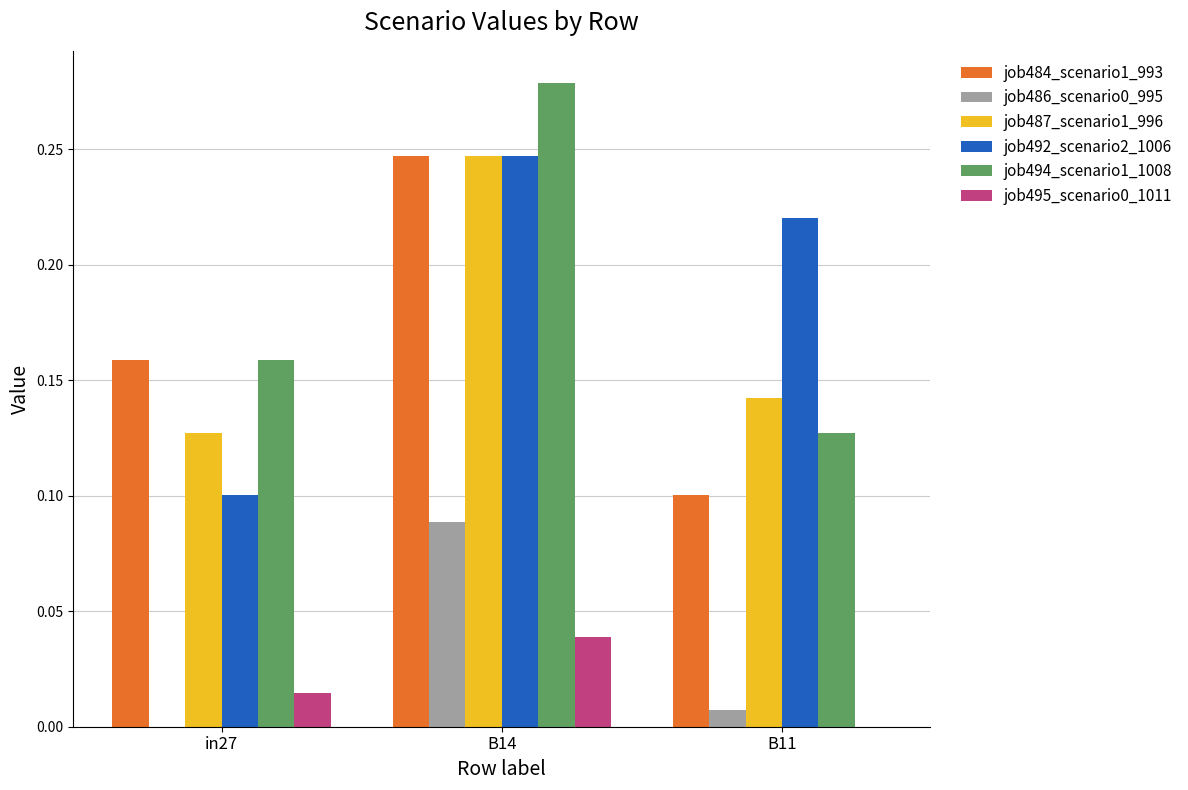

What is the sum of the job487_scenario1_996 values at B14 and in27?

0.4